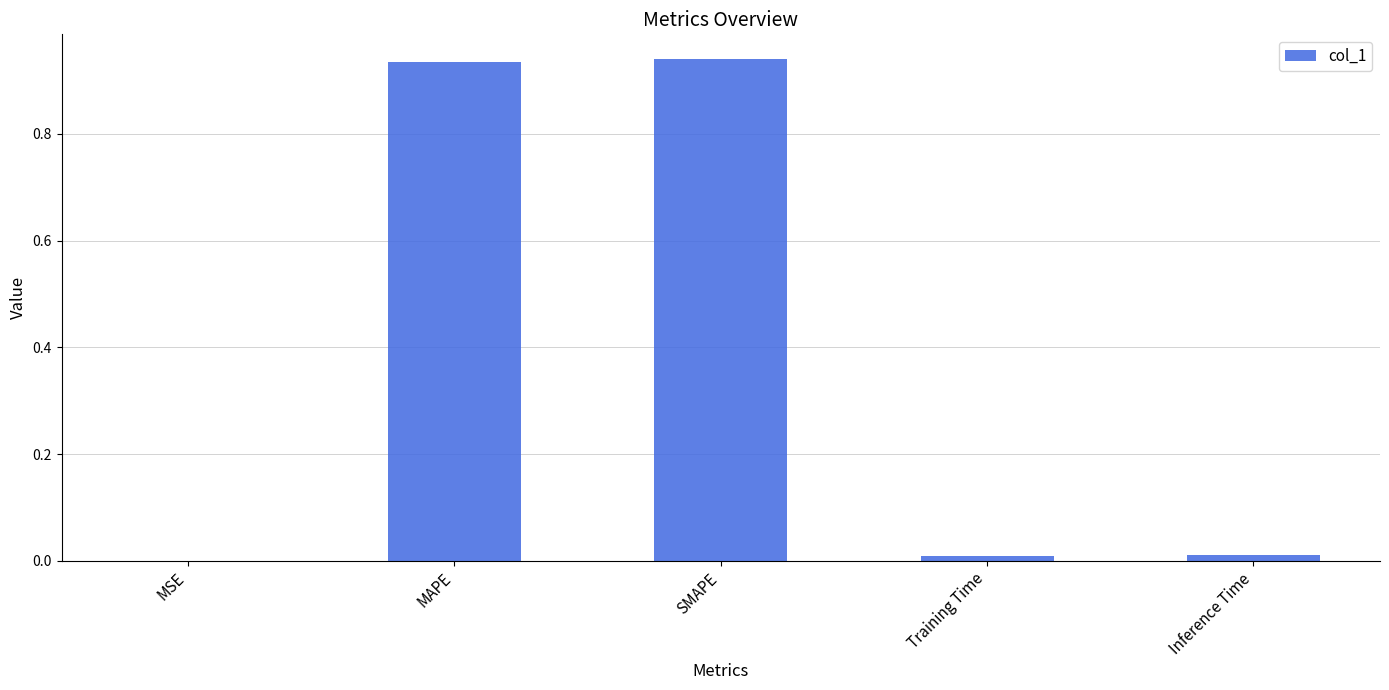

The chart shows a value of 0.2 at MAPE. True or false?

False